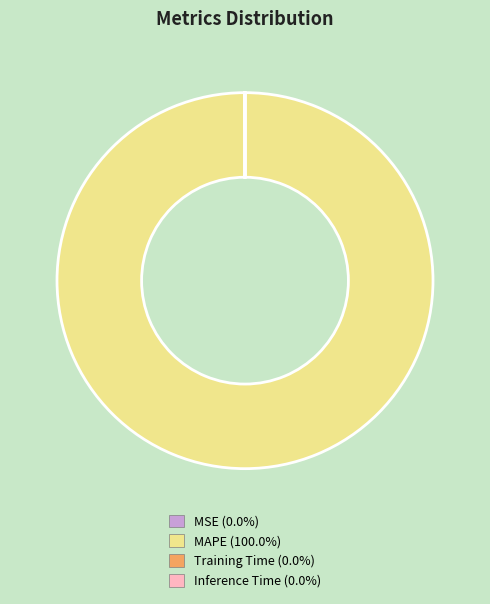

Is there a majority slice in this chart?

Yes